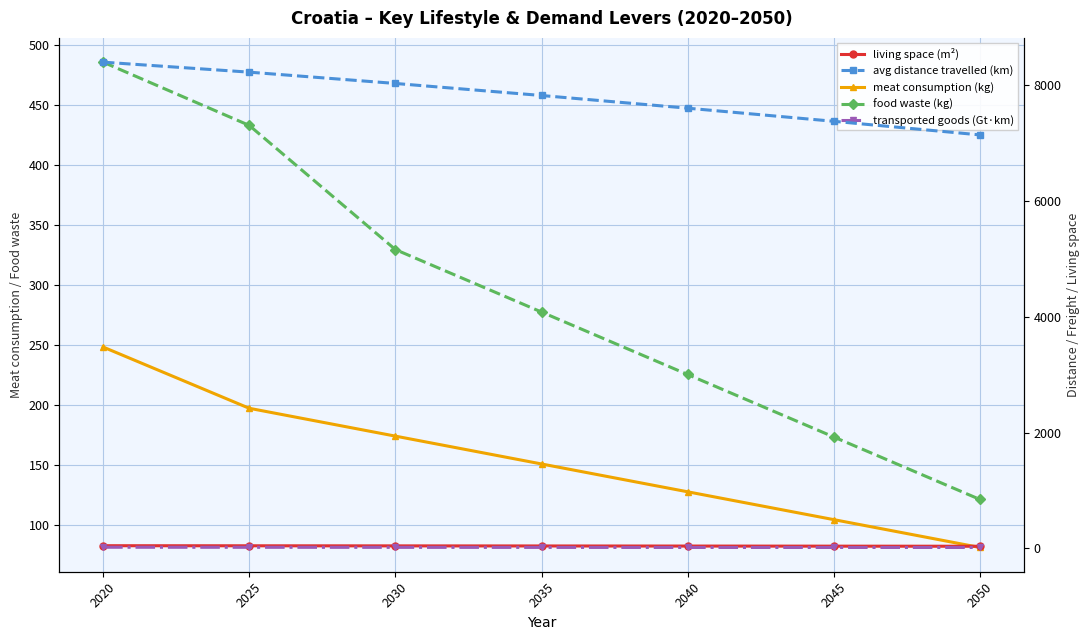

What is the average value of the transported goods (Gt·km) series?

14.4